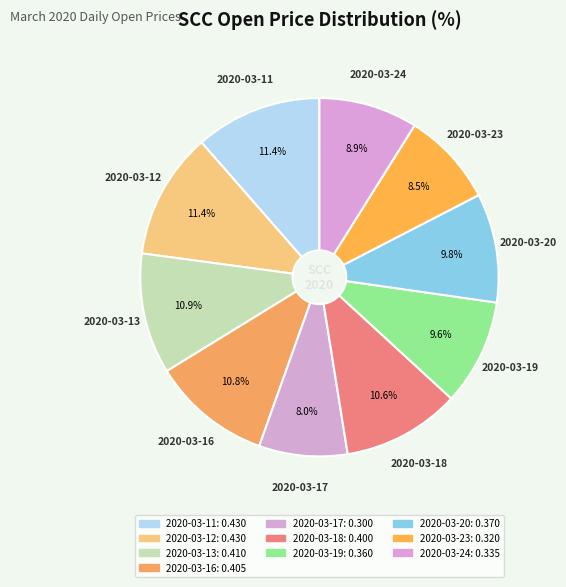

Is it true that 2020-03-13 is 18% of the pie?

False